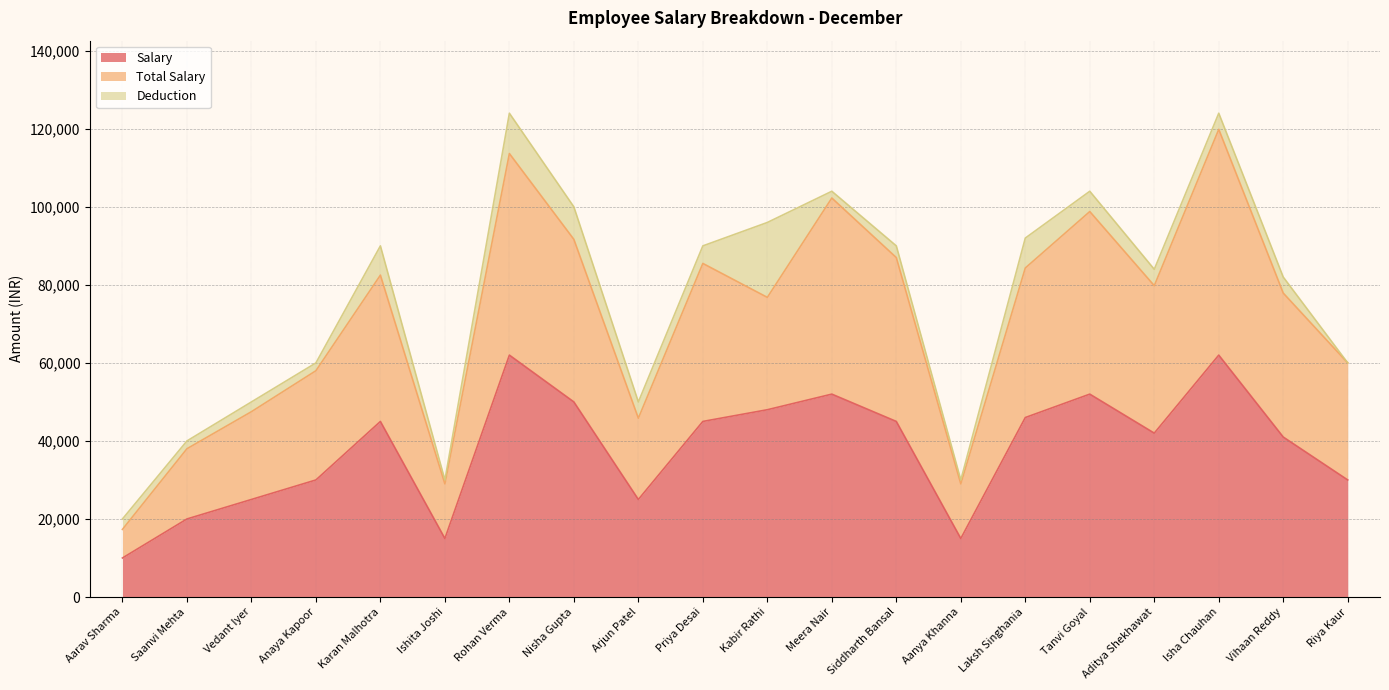

Where is the first local minimum for Salary?

Ishita Joshi